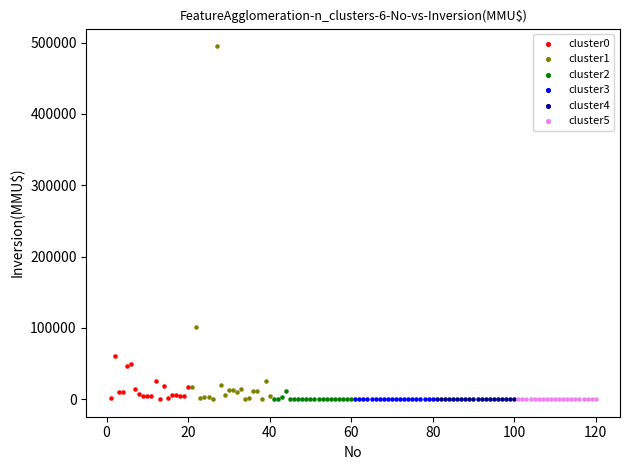

Which series contains the highest Y value?

cluster1